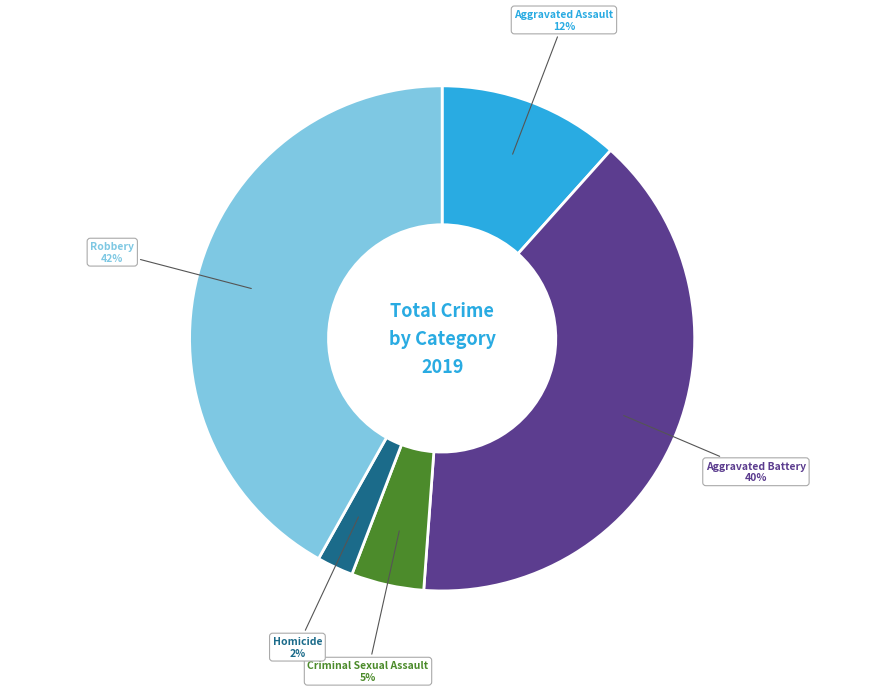

Which has a higher value, Aggravated Assault or Aggravated Battery?

Aggravated Battery